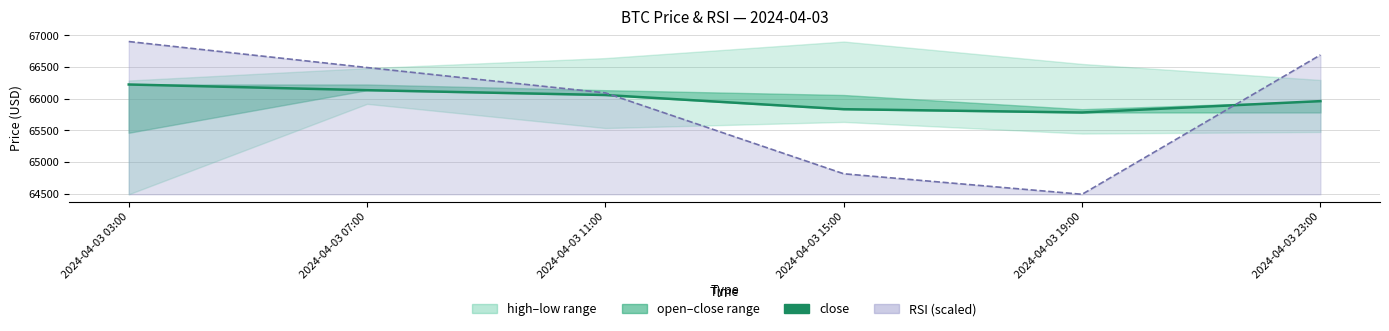

Which label corresponds to the largest value in the chart?

2024-04-03 03:00